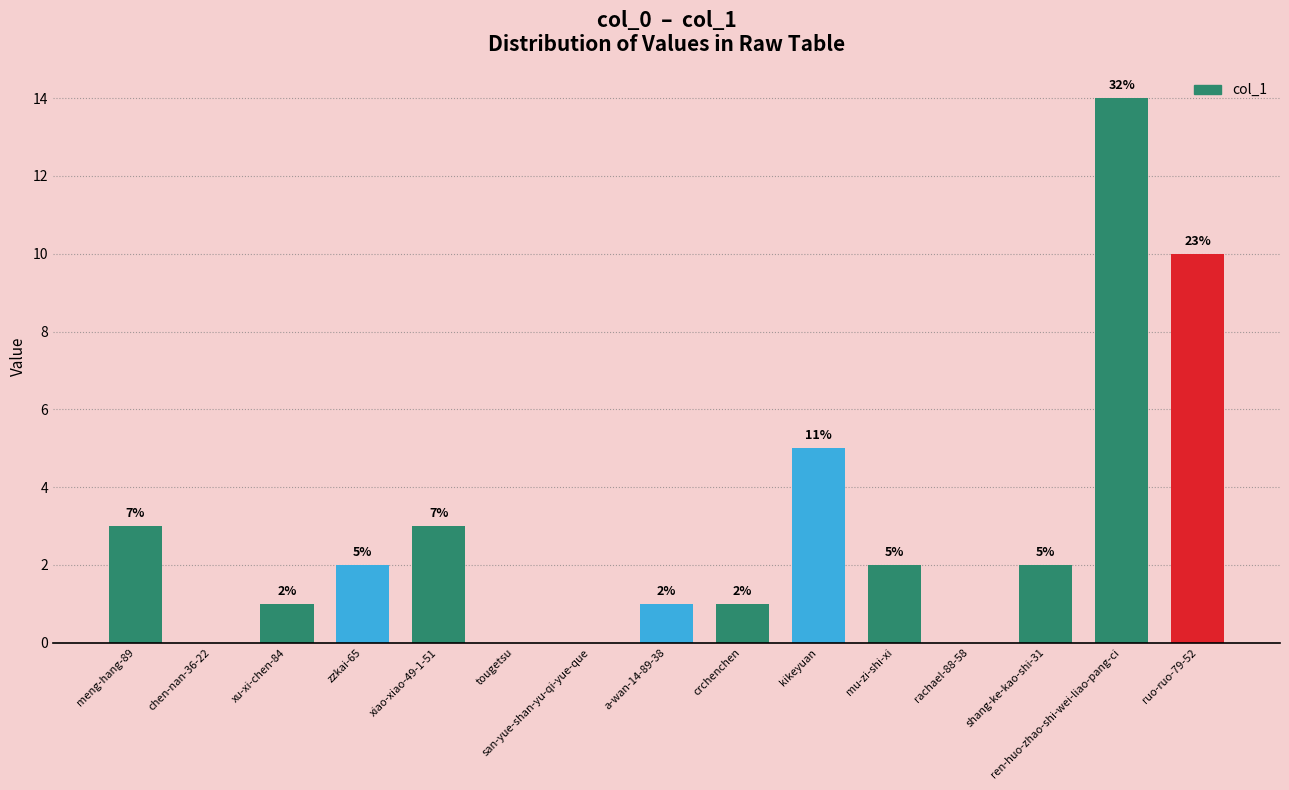

At which label is the value closest to 7?

kikeyuan